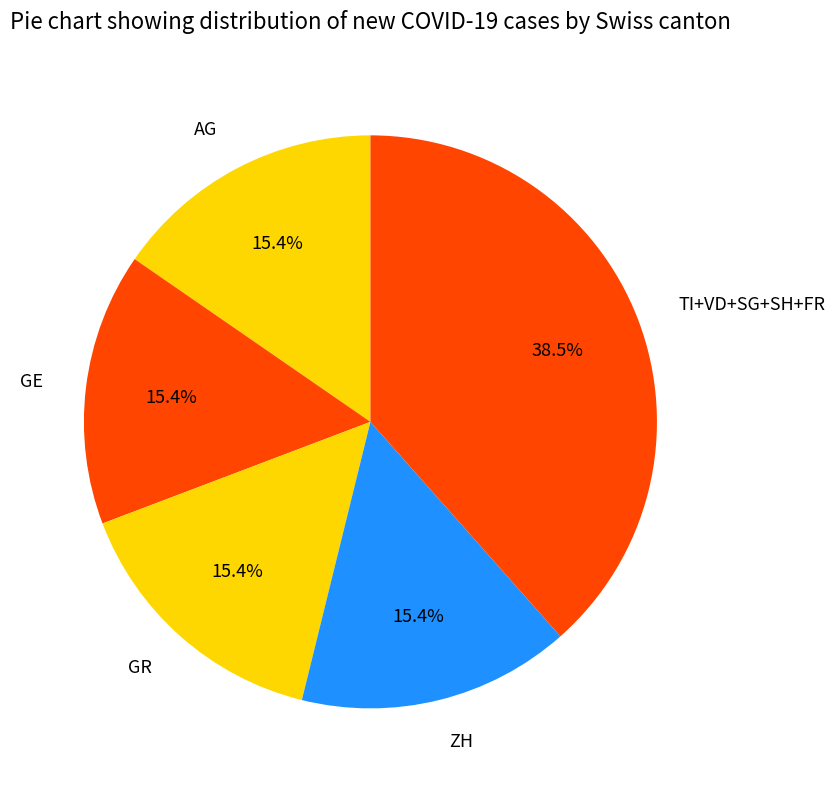

How many segments does this pie chart have?

5